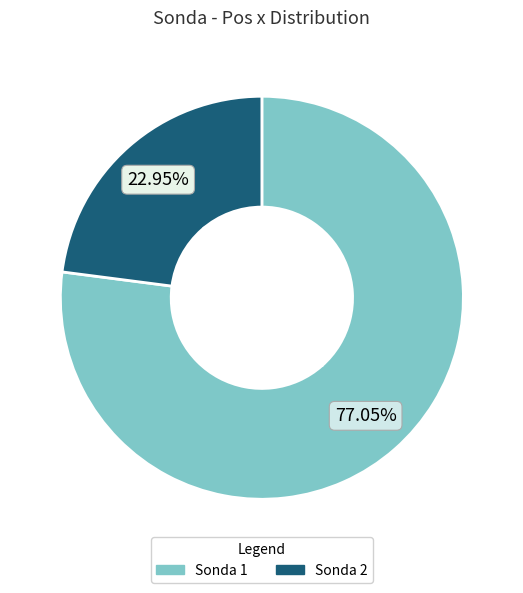

Does any single category account for the majority?

Yes